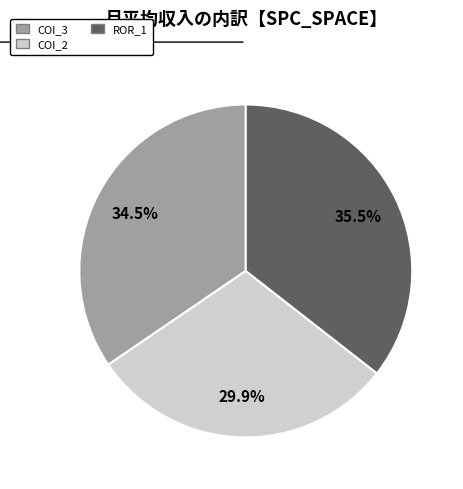

Is there any slice that represents more than half of the pie?

No